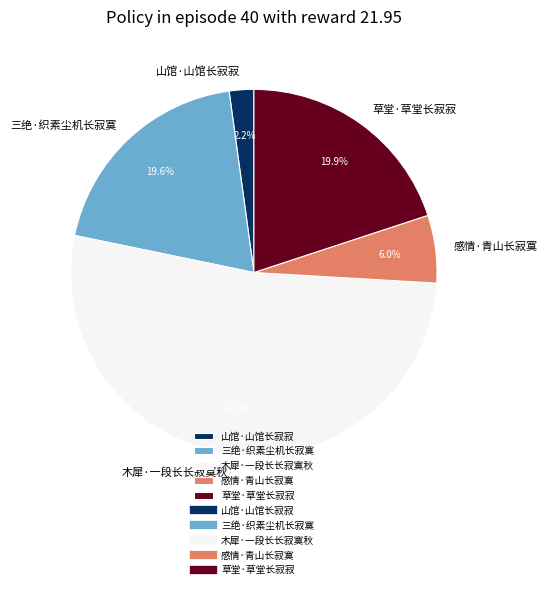

How much of the chart is everything except 三绝·织素尘机长寂寞?

80.4%